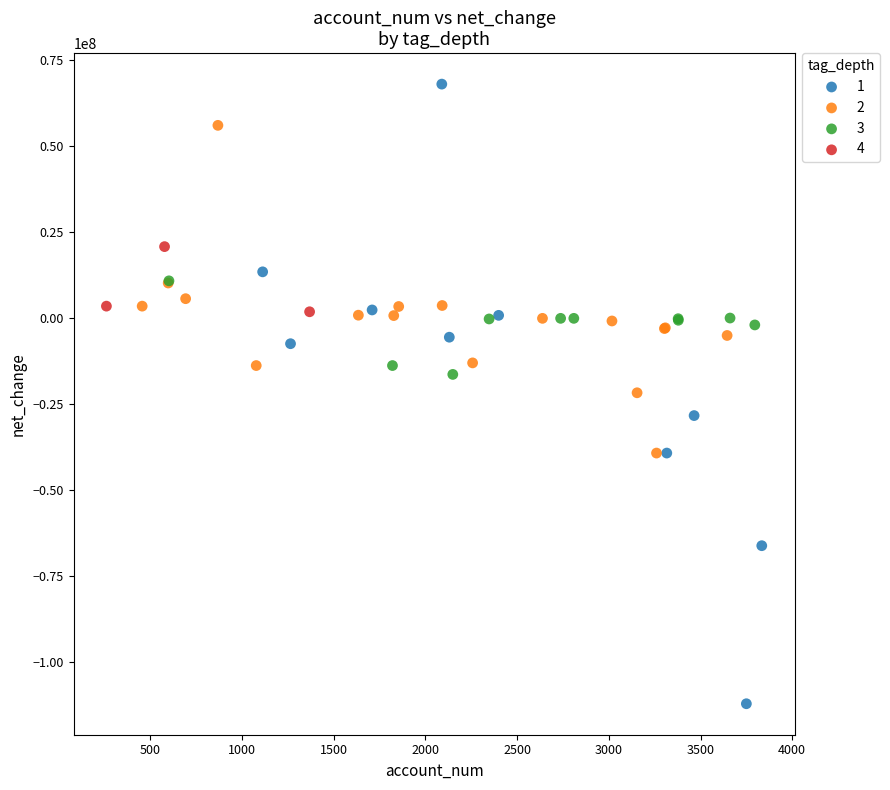

What are all the series names shown in the legend?

1, 2, 3, 4